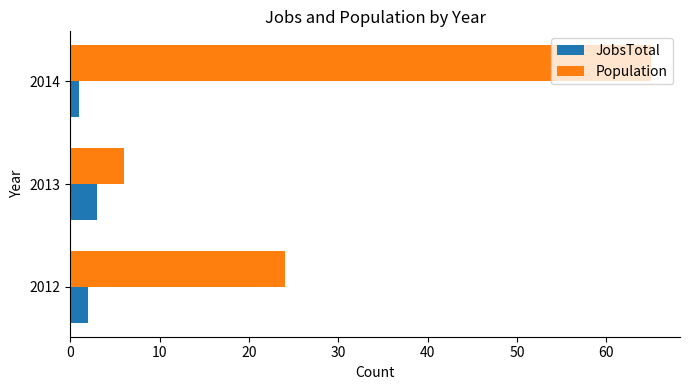

How many values in the JobsTotal series are below 2?

1